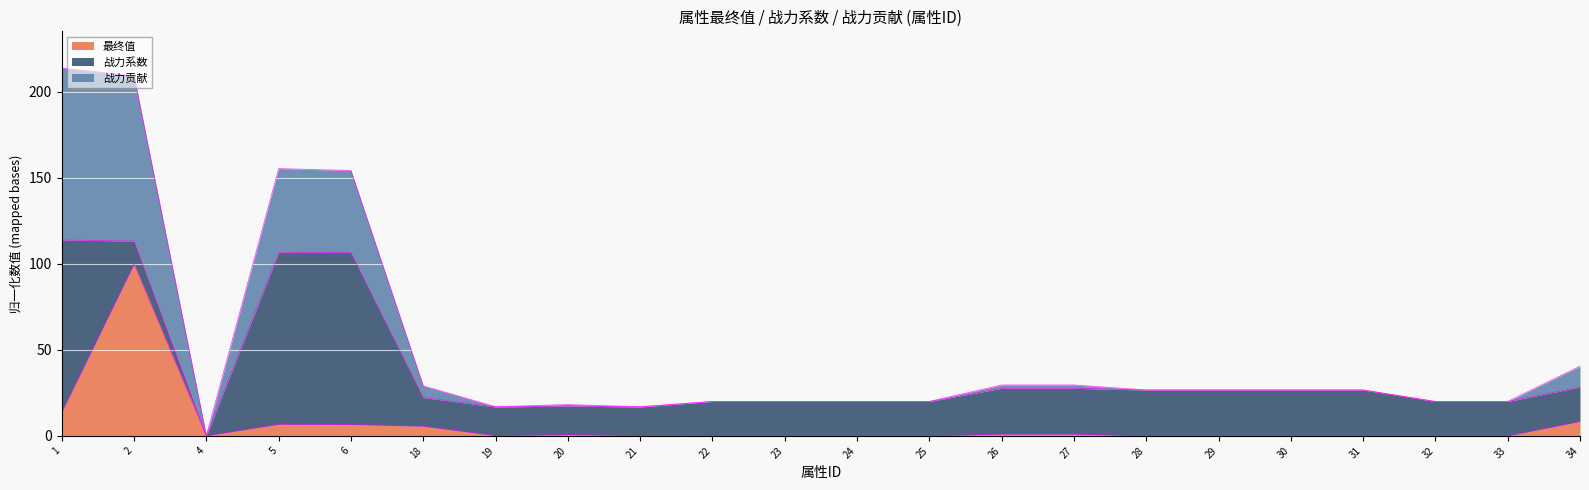

What is the total value across all series at 1?

213.9